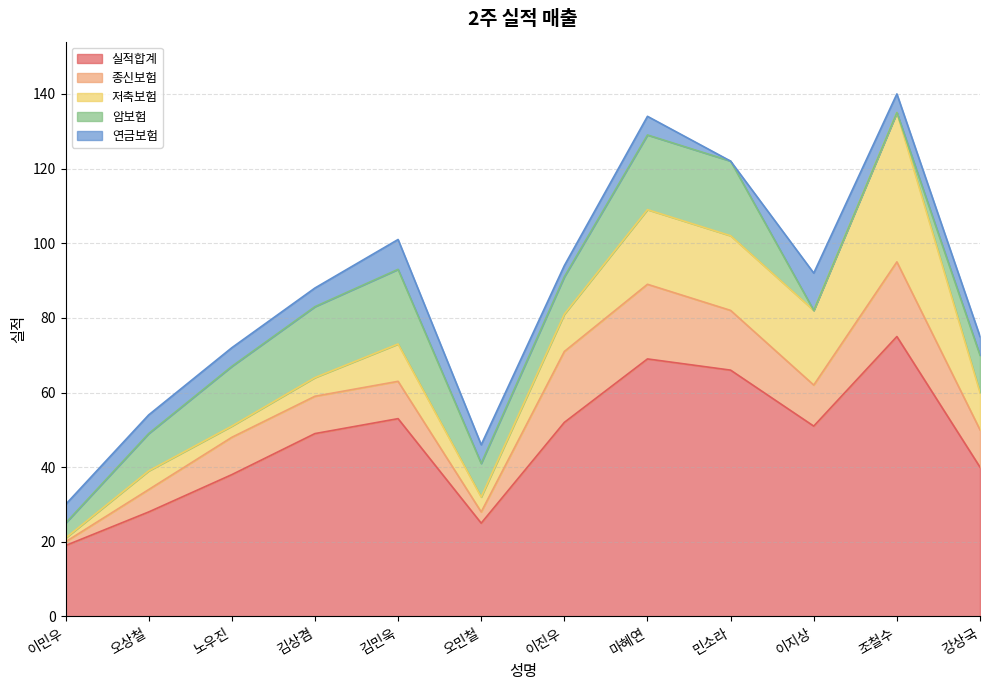

Is the value of 저축보험 at 조철수 greater than the value of 실적합계 at 강상국?

No